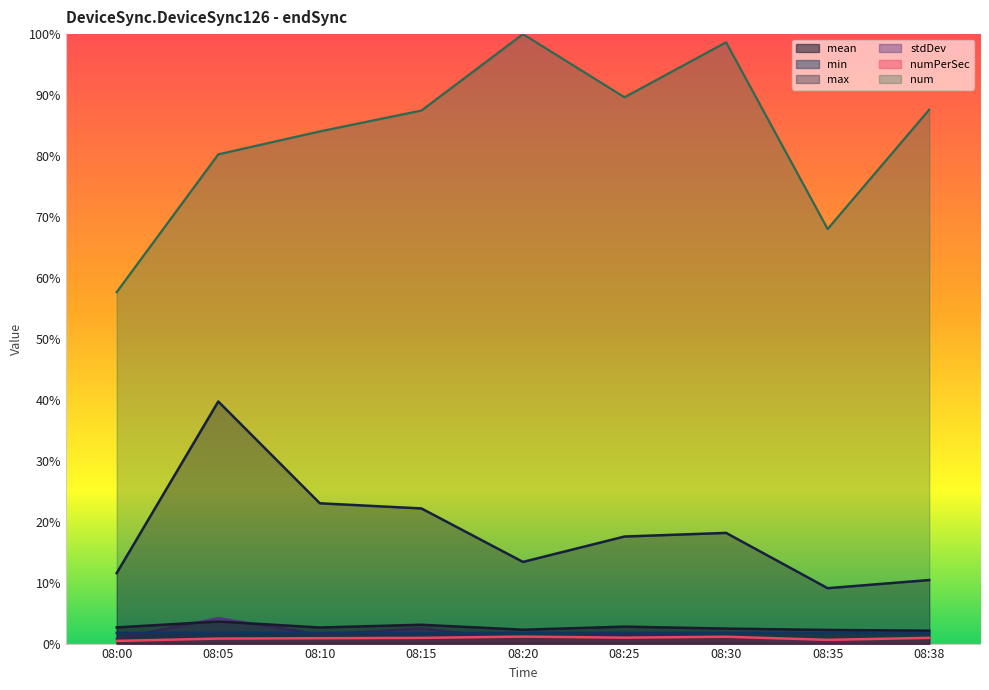

Reading left to right, transcribe all the data shown in this chart.

mean: 08:00=2.7	08:05=3.6	08:10=2.6	08:15=3.1	08:20=2.3	08:25=2.8	08:30=2.5	08:35=2.2	08:38=2.1
min: 08:00=1.8	08:05=1.8	08:10=1.8	08:15=1.7	08:20=1.8	08:25=1.8	08:30=1.8	08:35=1.8	08:38=1.8
max: 08:00=11.6	08:05=39.7	08:10=23.0	08:15=22.2	08:20=13.4	08:25=17.6	08:30=18.2	08:35=9.1	08:38=10.4
stdDev: 08:00=0.8	08:05=4.2	08:10=1.5	08:15=2.5	08:20=0.6	08:25=1.7	08:30=0.9	08:35=0.2	08:38=0.0
num: 08:00=57.7	08:05=80.3	08:10=84.0	08:15=87.5	08:20=100.0	08:25=89.6	08:30=98.7	08:35=68.0	08:38=87.6
numPerSec: 08:00=0.4	08:05=0.8	08:10=0.9	08:15=0.9	08:20=1.1	08:25=1.0	08:30=1.1	08:35=0.6	08:38=0.9